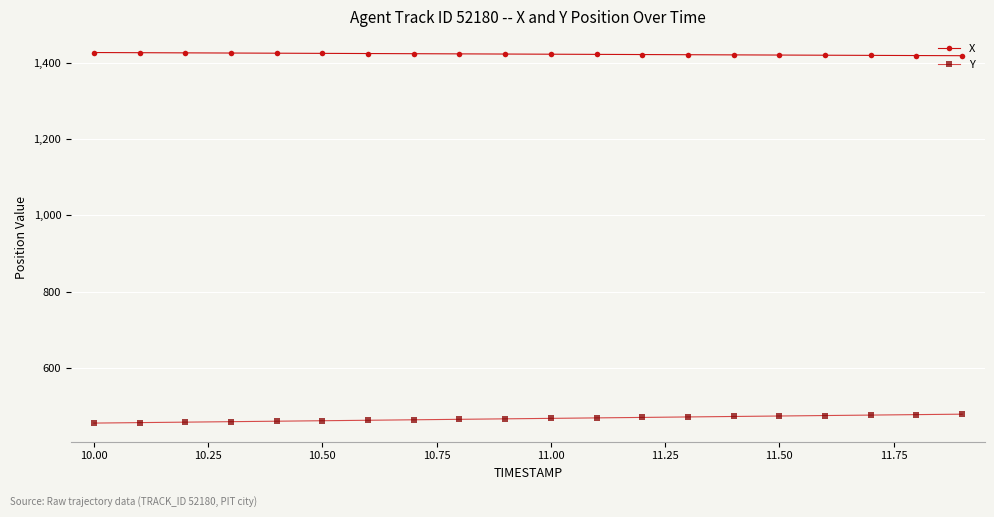

At how many categories does at least one series exceed 1036?

20